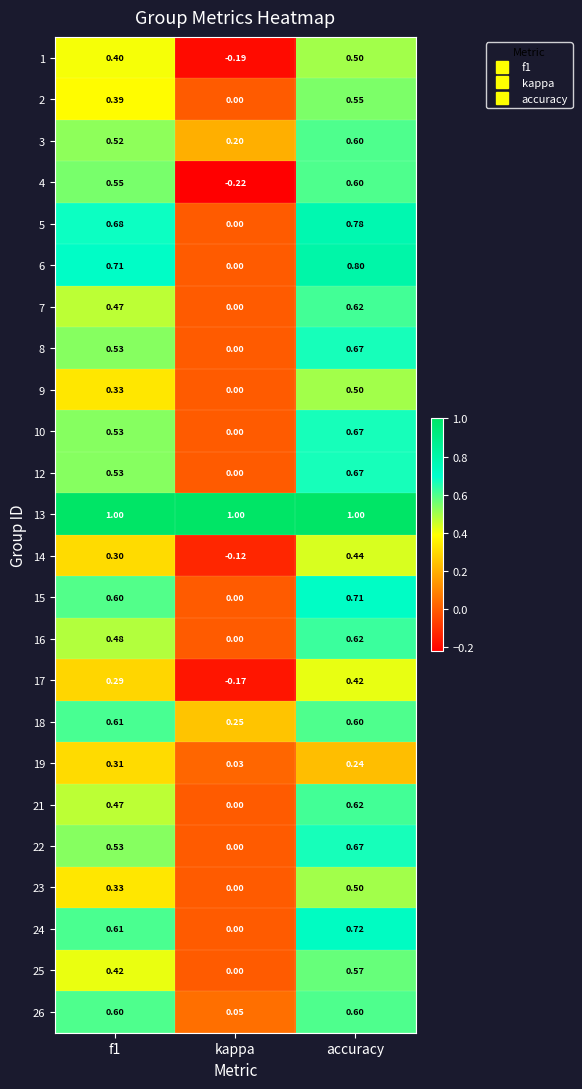

Count the number of categories in the chart.

3